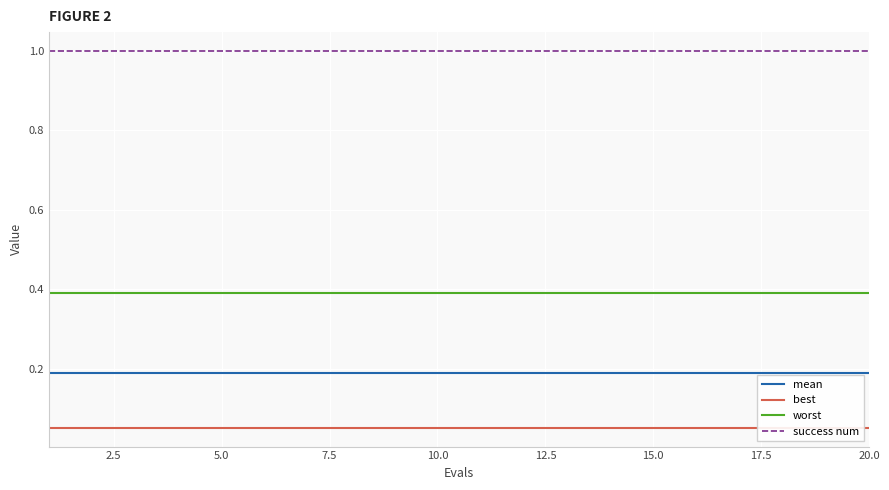

What is the maximum value for success num?

1.0